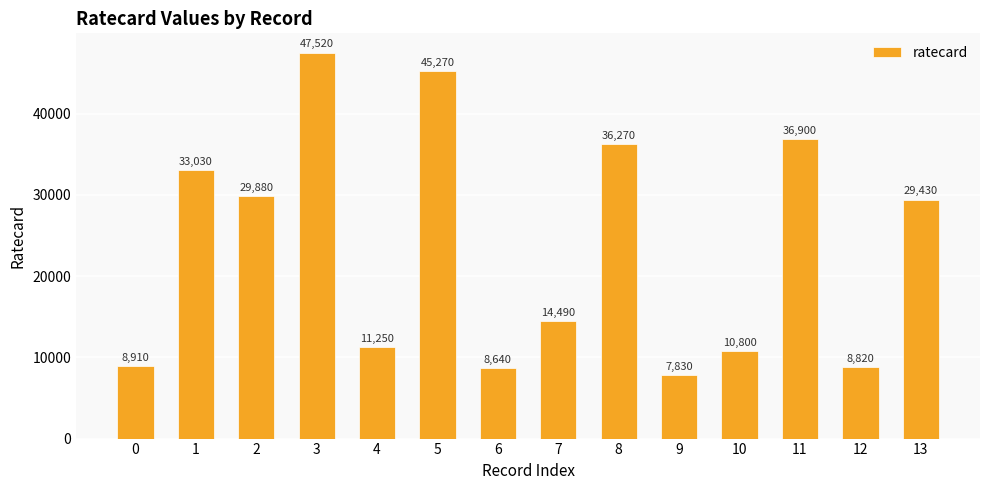

The value at 9 is 11158. True or false?

False